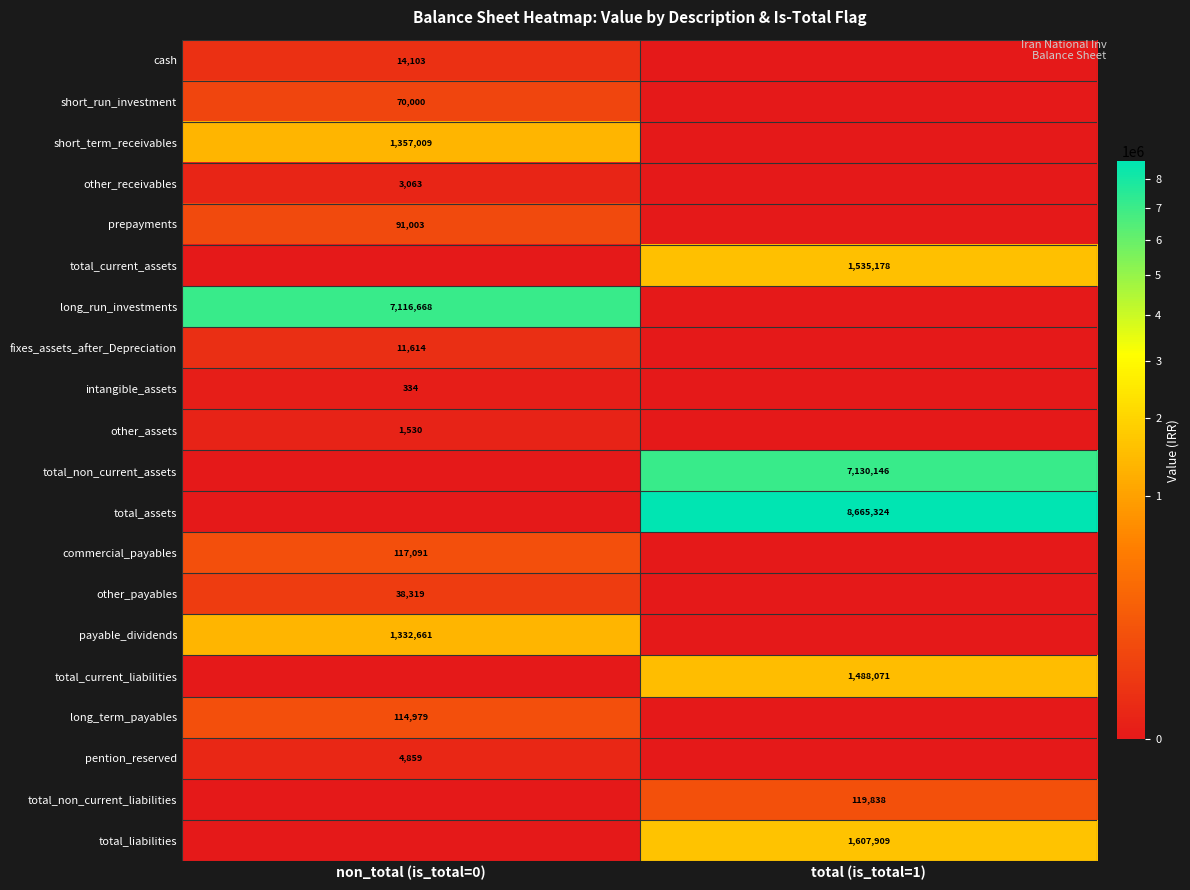

Is it true that cash equals 14103 at non_total (is_total=0)?

True